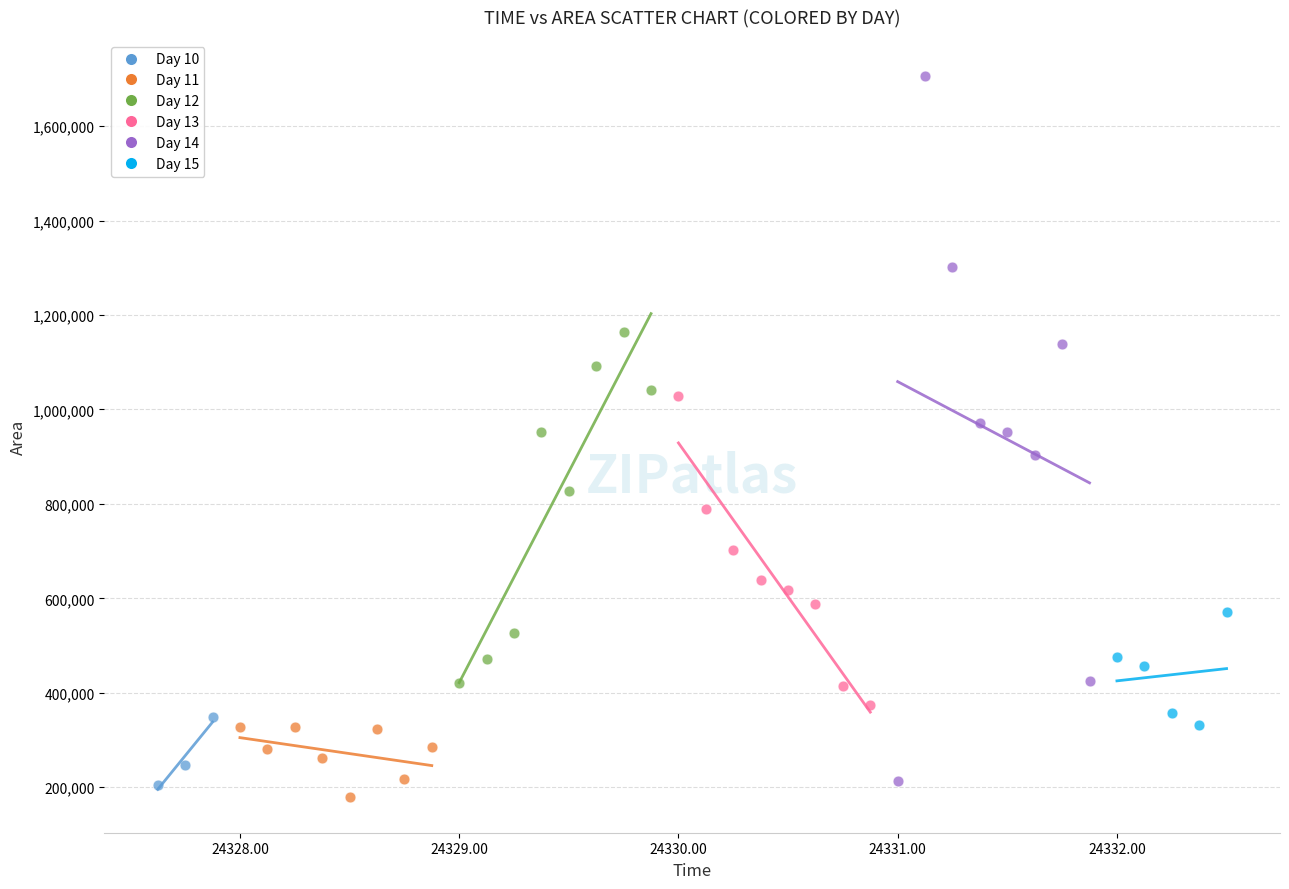

Which series contains the lowest Y value?

Day 11